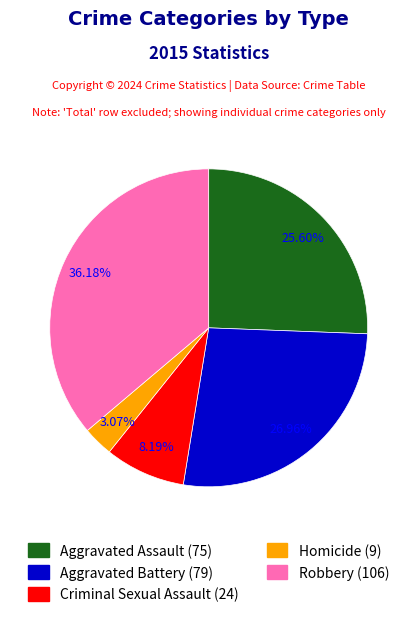

True or false: Criminal Sexual Assault accounts for 8% of the total.

True